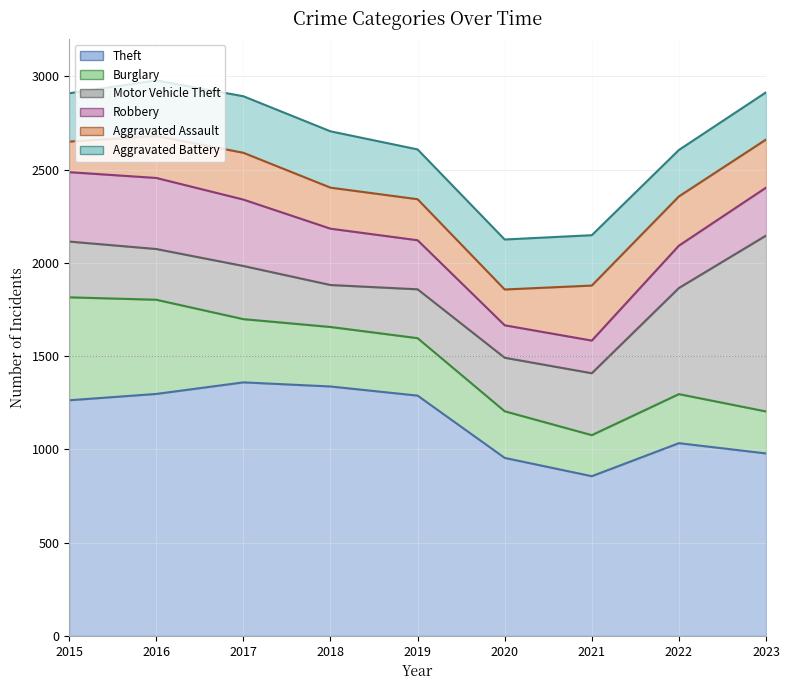

Reading left to right, list all the values displayed in this chart.

Theft: 2015=1263	2016=1297	2017=1359	2018=1337	2019=1288	2020=954	2021=856	2022=1033	2023=978
Burglary: 2015=552	2016=505	2017=339	2018=319	2019=308	2020=250	2021=220	2022=263	2023=225
Motor Vehicle Theft: 2015=299	2016=272	2017=285	2018=225	2019=262	2020=287	2021=332	2022=569	2023=943
Robbery: 2015=372	2016=381	2017=356	2018=302	2019=263	2020=174	2021=175	2022=227	2023=257
Aggravated Assault: 2015=164	2016=225	2017=251	2018=220	2019=220	2020=192	2021=295	2022=264	2023=258
Aggravated Battery: 2015=259	2016=298	2017=303	2018=302	2019=267	2020=268	2021=270	2022=249	2023=253